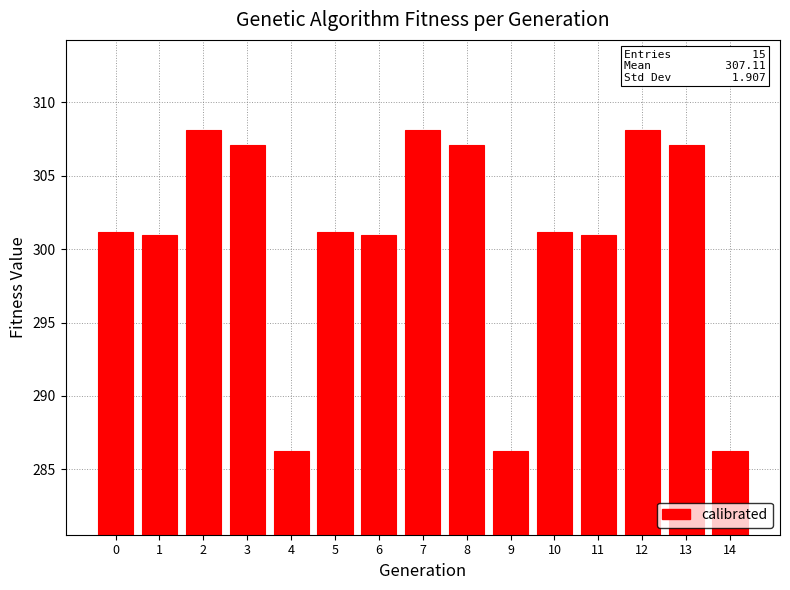

What is the sum of all values?

4510.8